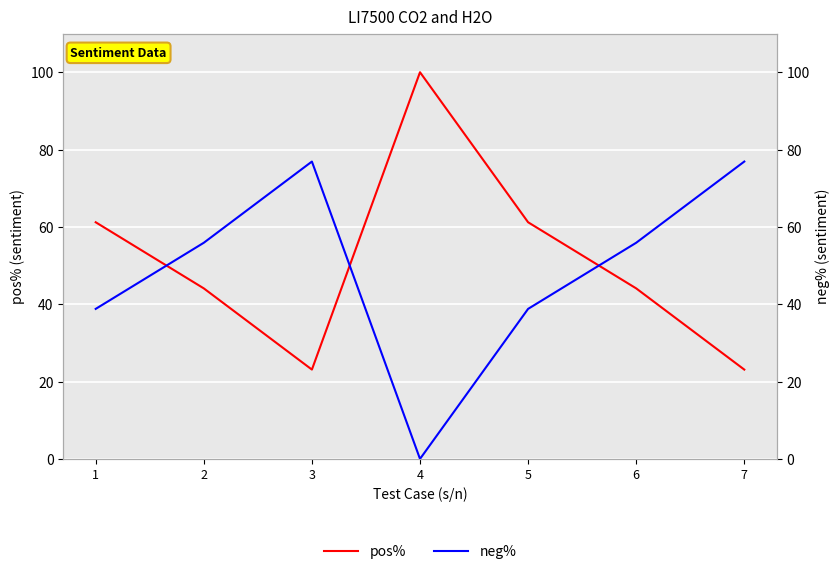

What is the difference between the neg% values at 4 and 7?

76.9